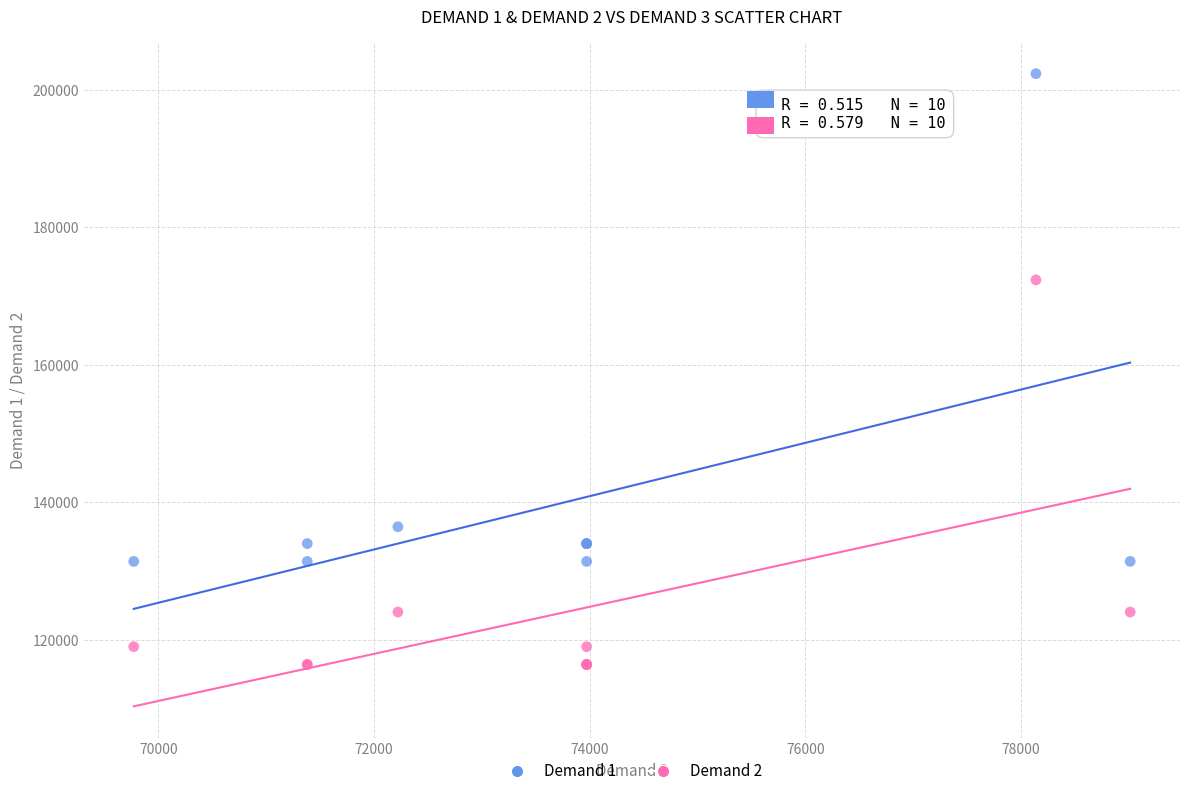

Which series contains the highest Y value?

Demand 1